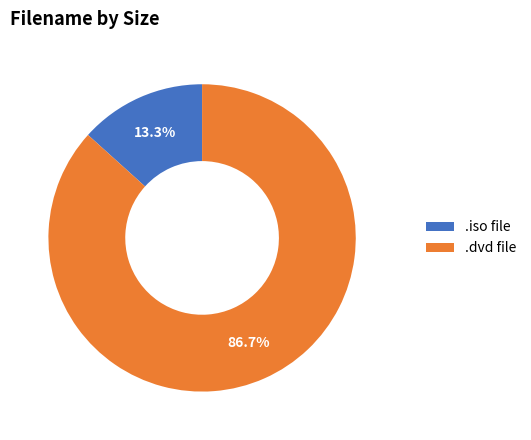

How many slices are in this pie chart?

2